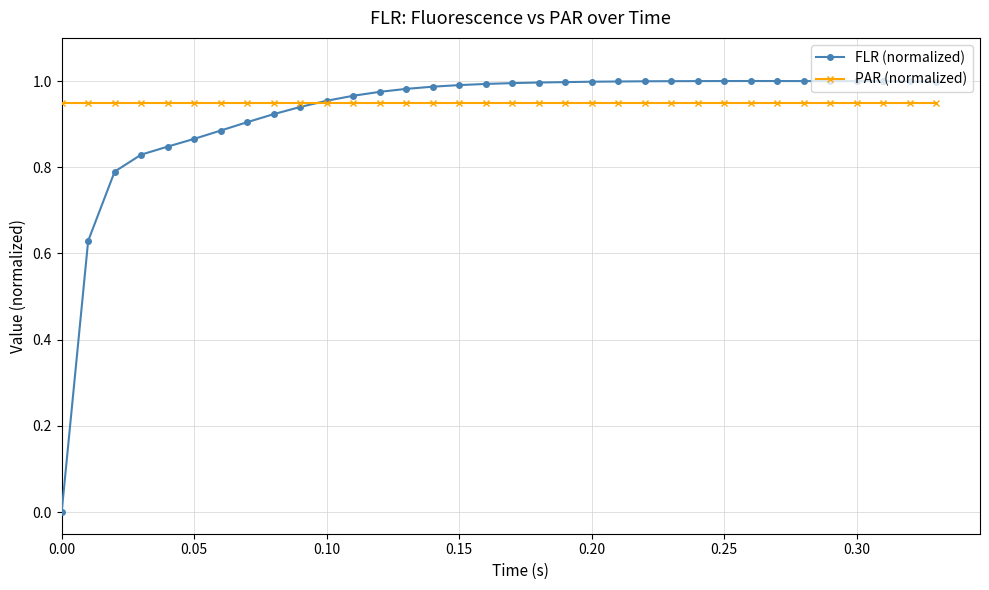

Which series has the largest range (max minus min)?

FLR (normalized)